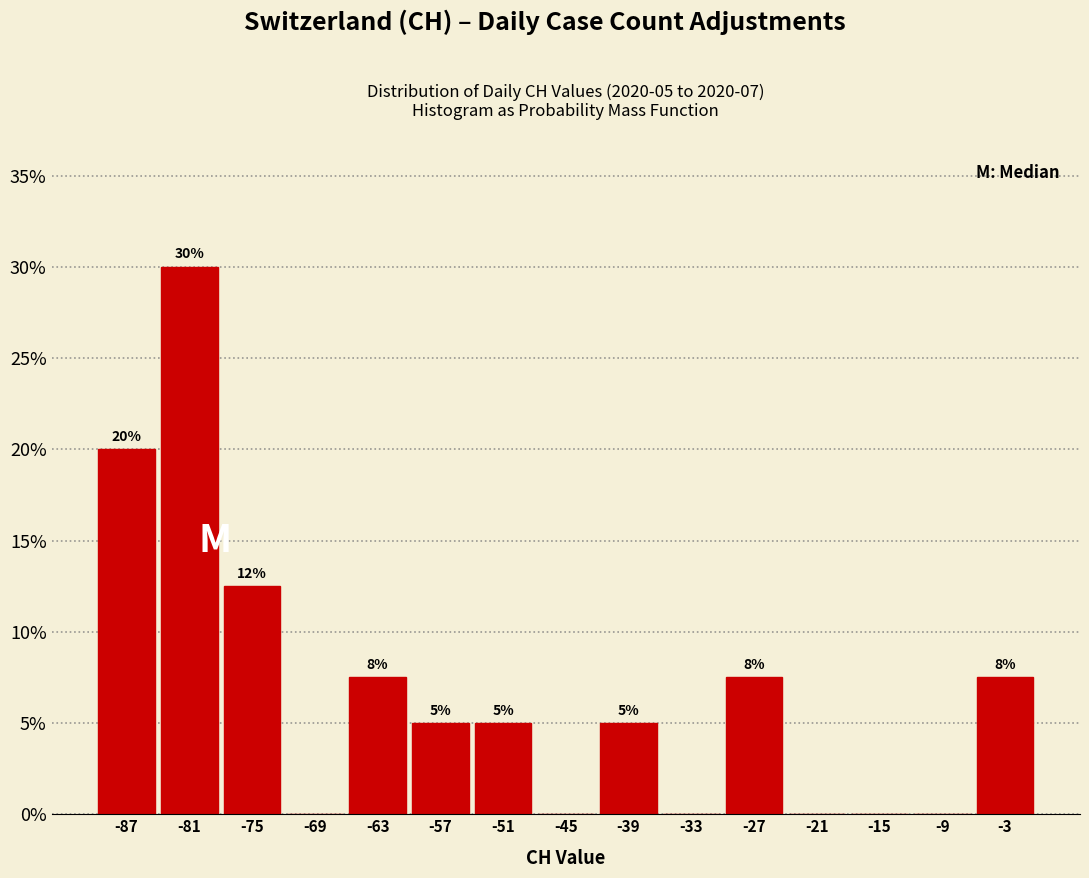

Over which range of the x-axis is the bar tallest?

-84 to -78